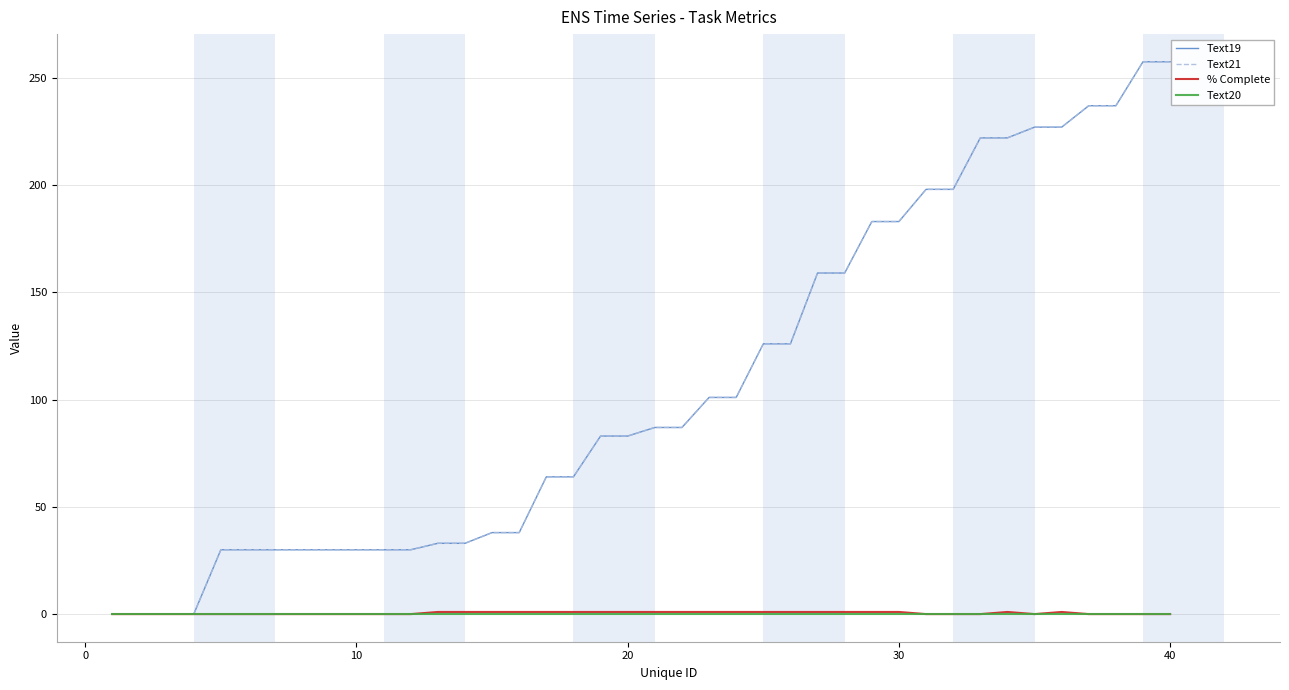

Does the chart have visible grid lines?

Yes